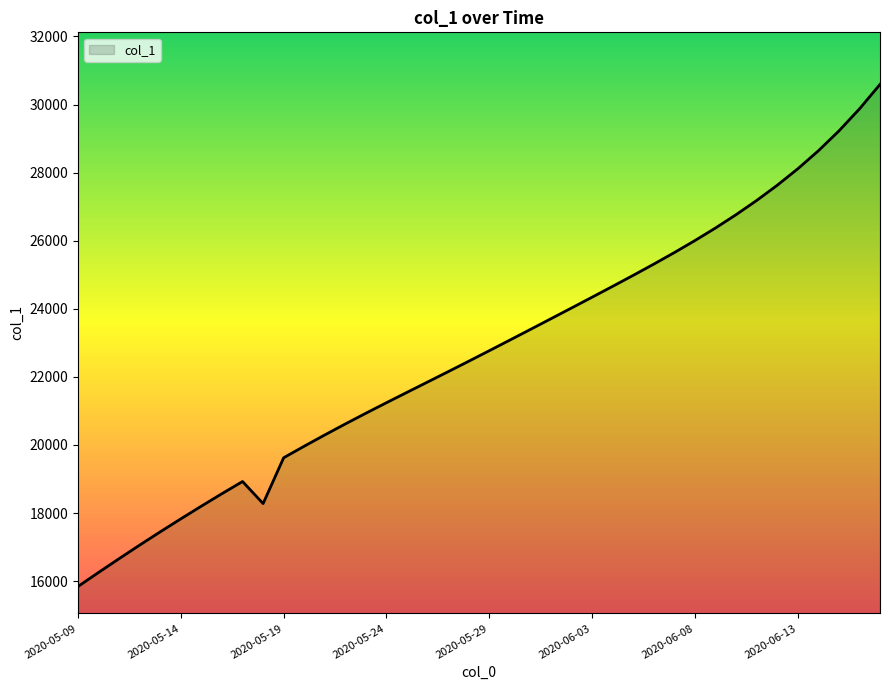

What is the sum of all values?

908075.5